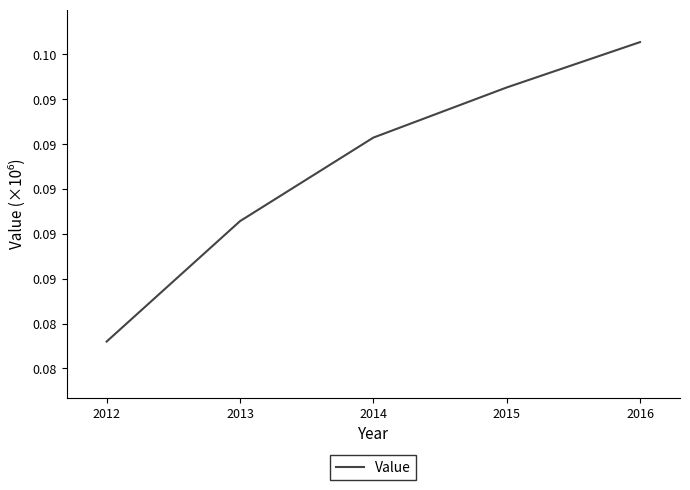

Does the chart have visible grid lines?

No